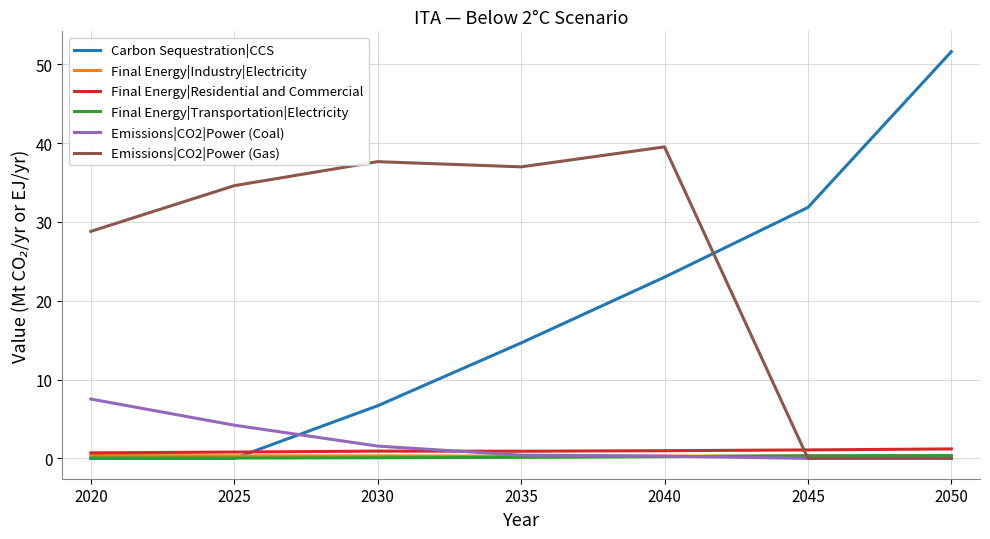

What is the sum of the Emissions|CO2|Power (Gas) values at 2050 and 2040?

39.5